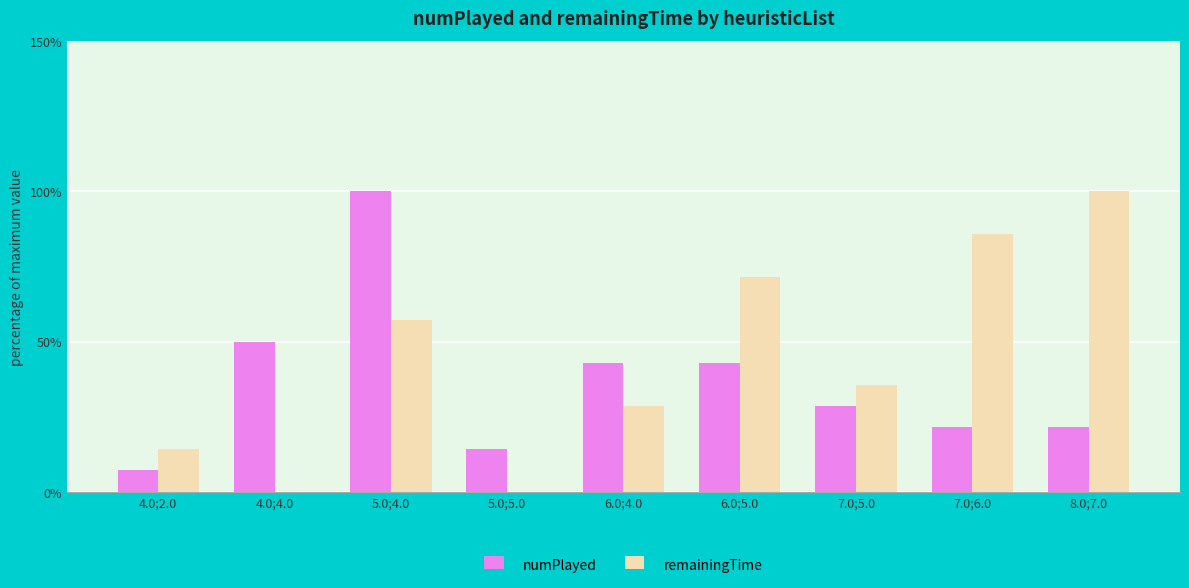

Reading left to right, list all the values displayed in this chart.

numPlayed: 4.0;2.0=7.1	4.0;4.0=50.0	5.0;4.0=100.0	5.0;5.0=14.3	6.0;4.0=42.9	6.0;5.0=42.9	7.0;5.0=28.6	7.0;6.0=21.4	8.0;7.0=21.4
remainingTime: 4.0;2.0=14.3	4.0;4.0=0.0	5.0;4.0=57.1	5.0;5.0=0.0	6.0;4.0=28.6	6.0;5.0=71.4	7.0;5.0=35.7	7.0;6.0=85.7	8.0;7.0=100.0